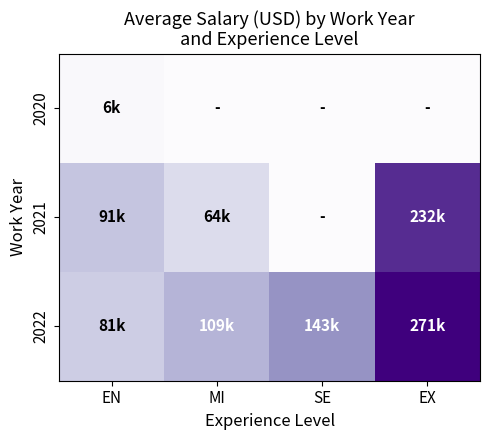

How many data points does each series have?

4